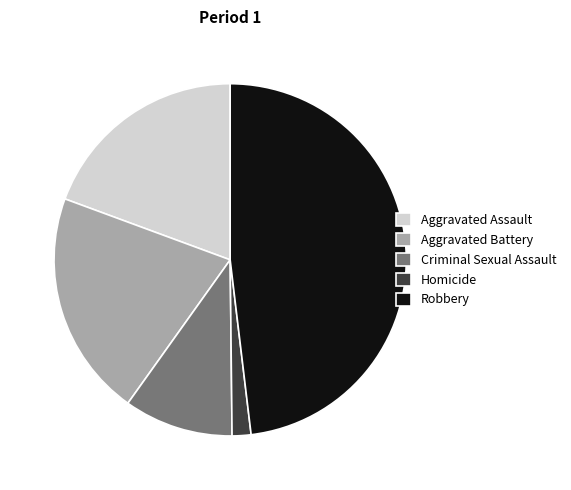

Does Criminal Sexual Assault represent more than half of the total?

No